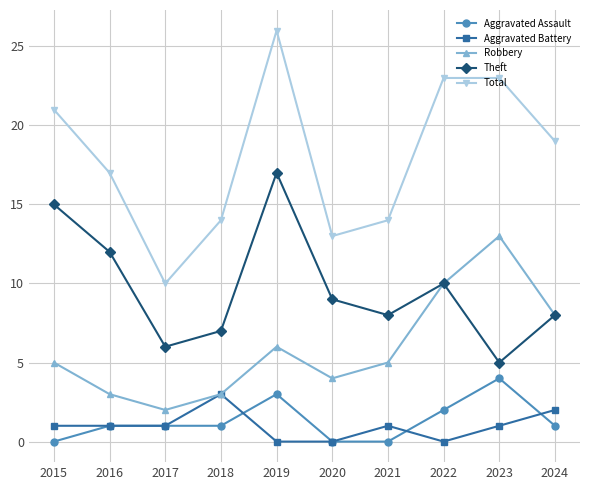

What is the value of the Aggravated Battery point at the 10th from the left?

2